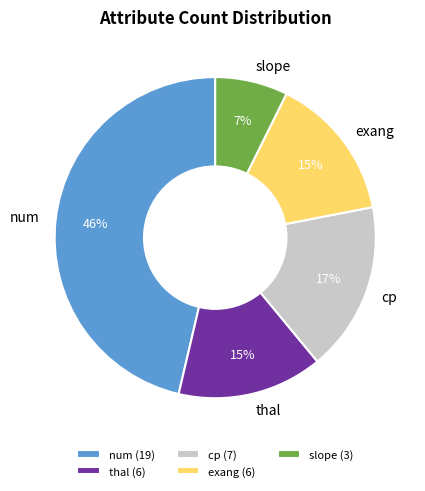

To the nearest percent, what portion does slope represent?

7%